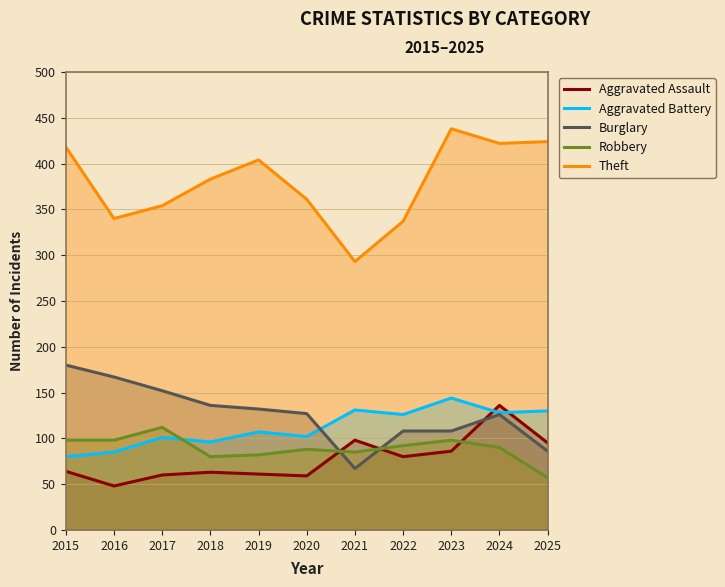

At which category is the sum across all series the highest?

2024